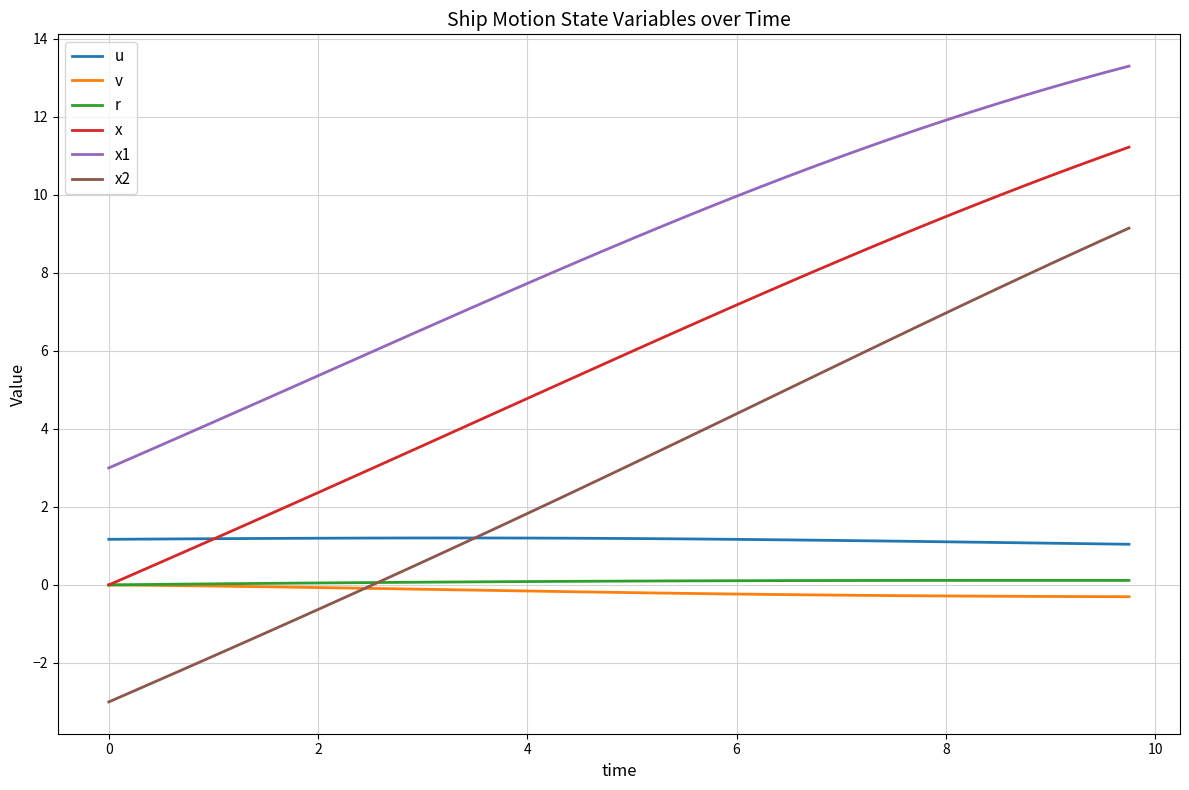

What is the smallest value displayed?

-3.0